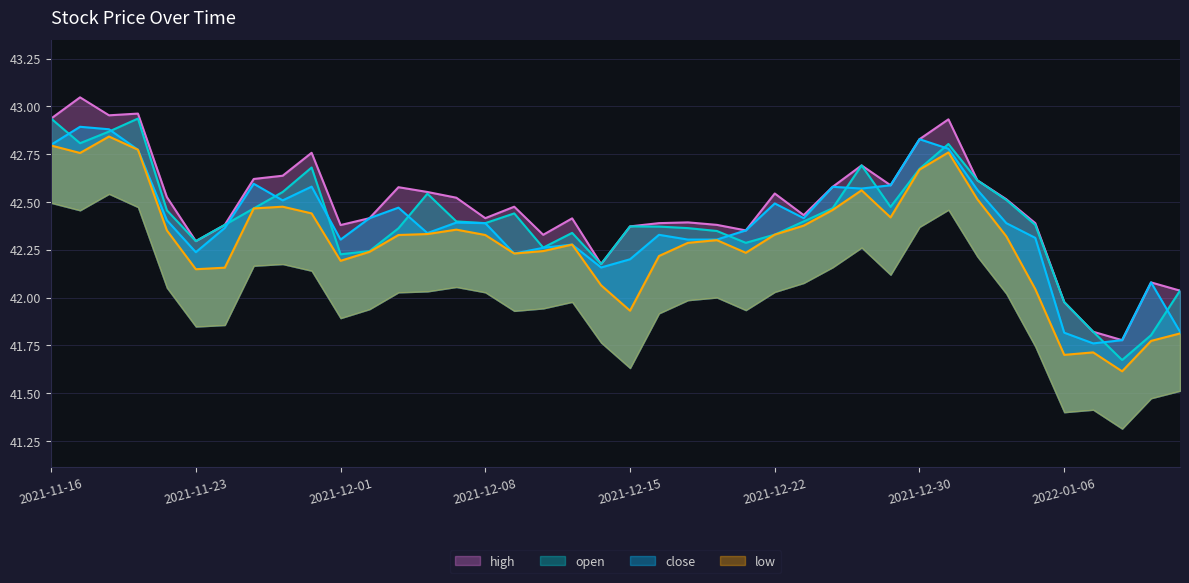

At how many categories does at least one series exceed 42?

37